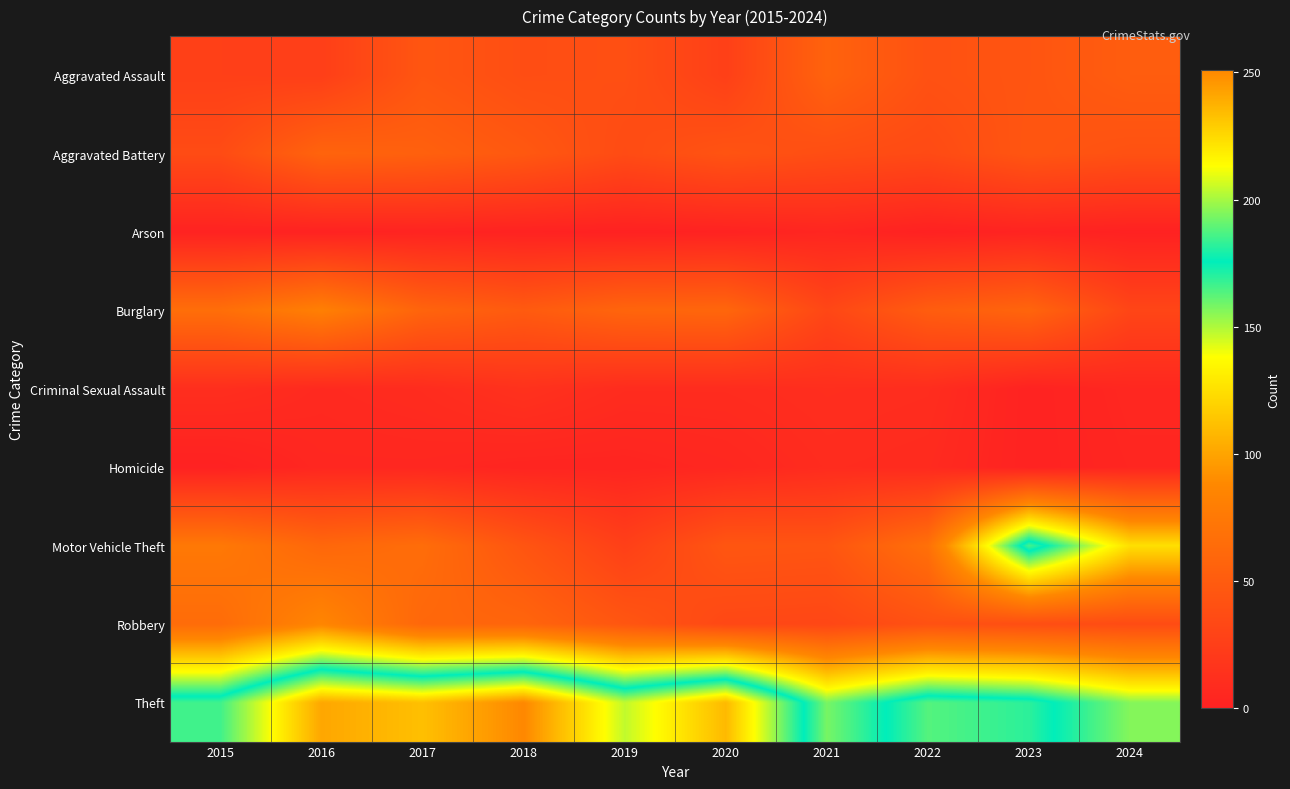

At 2019, list the series in order from largest to smallest.

Theft, Burglary, Robbery, Aggravated Assault, Aggravated Battery, Motor Vehicle Theft, Criminal Sexual Assault, Homicide, Arson